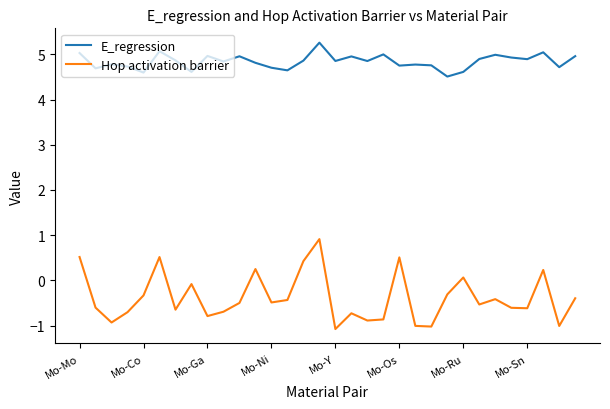

List the series in order of their peak value, lowest first.

Hop activation barrier, E_regression